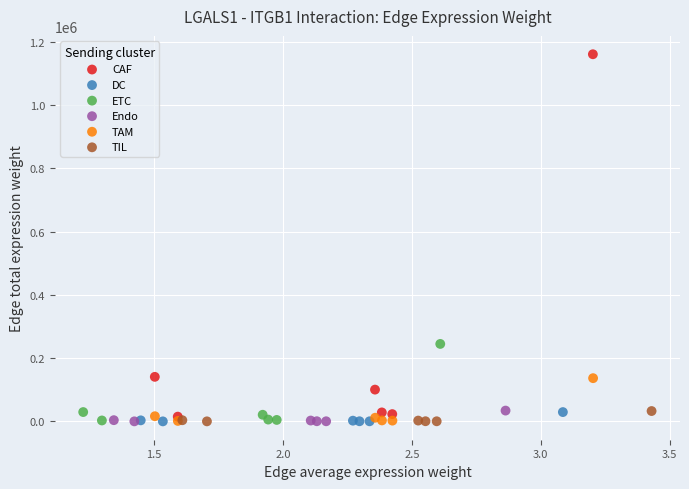

What are all the series names shown in the legend?

CAF, DC, ETC, Endo, TAM, TIL